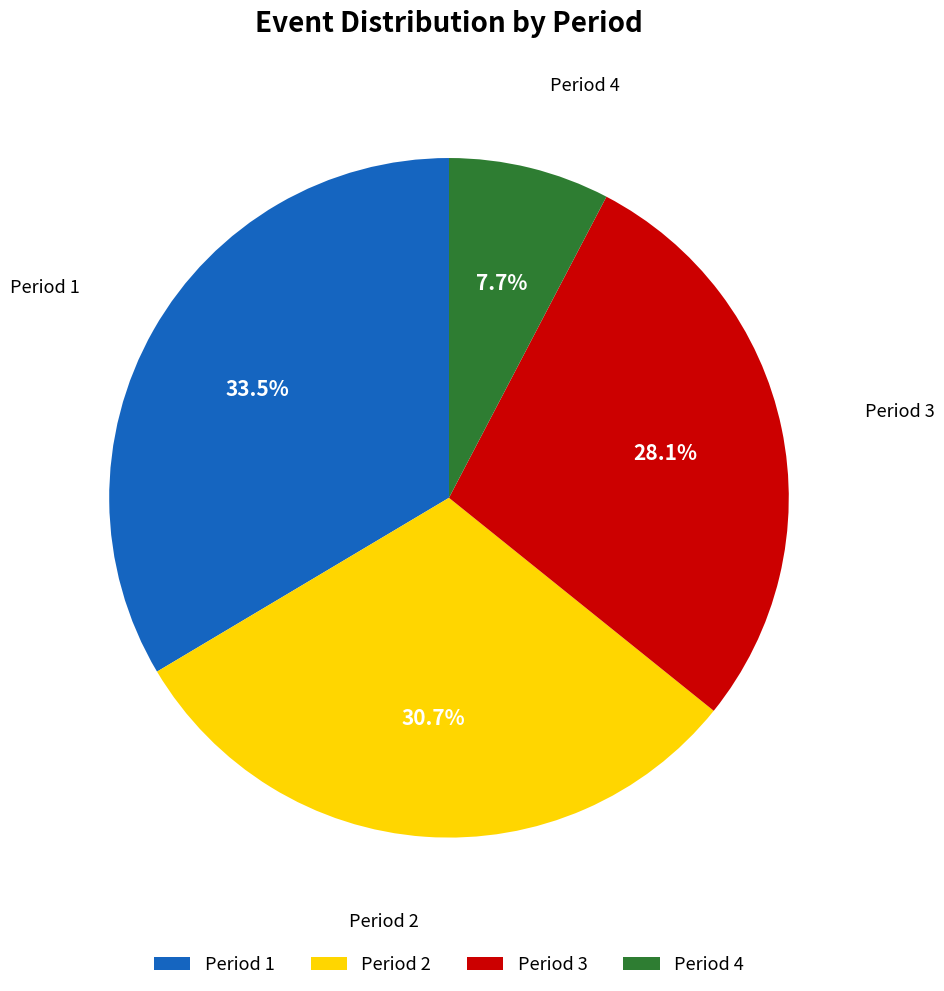

Do Period 3 and Period 1 together represent more than half of the pie?

Yes